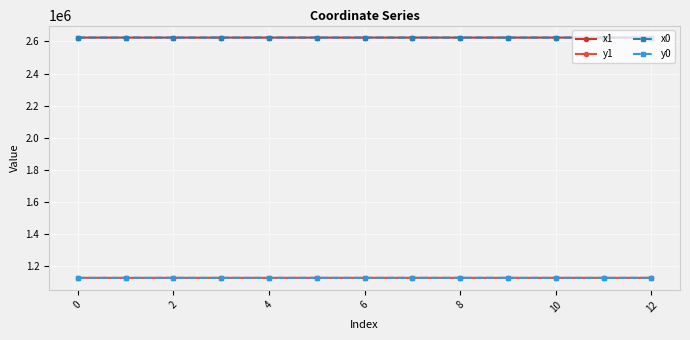

At how many categories does at least one series exceed 1726926?

13